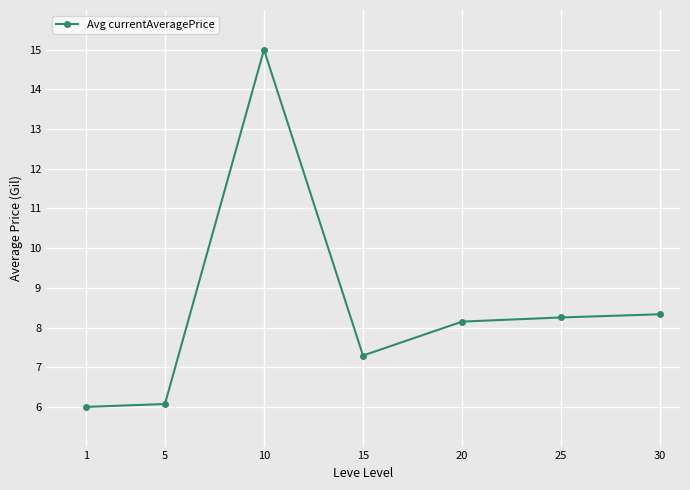

Does the chart display data point markers on the line(s)?

Yes